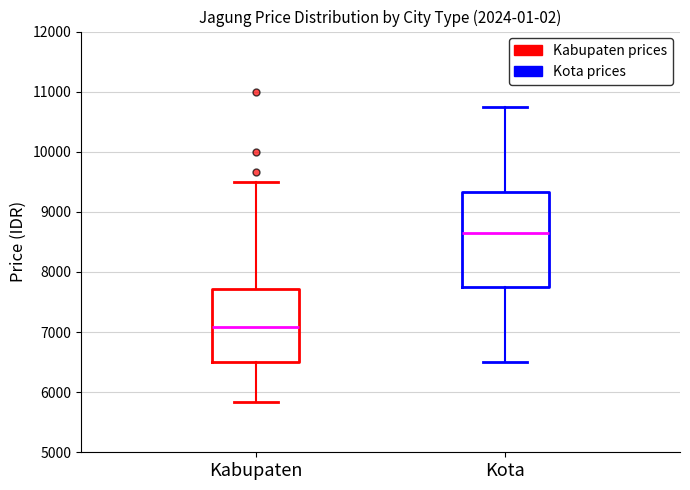

Reading left to right, transcribe this box plot: for each box, give where its median line is, the range the box spans, and where its two whiskers end, as read against the y-axis. The values are not printed on the chart, so give them approximately, as read against the axis.

Kabupaten: median 7100, box 6500 to 7700, whiskers 5800 to 9500
Kota: median 8700, box 7800 to 9300, whiskers 6500 to 10800